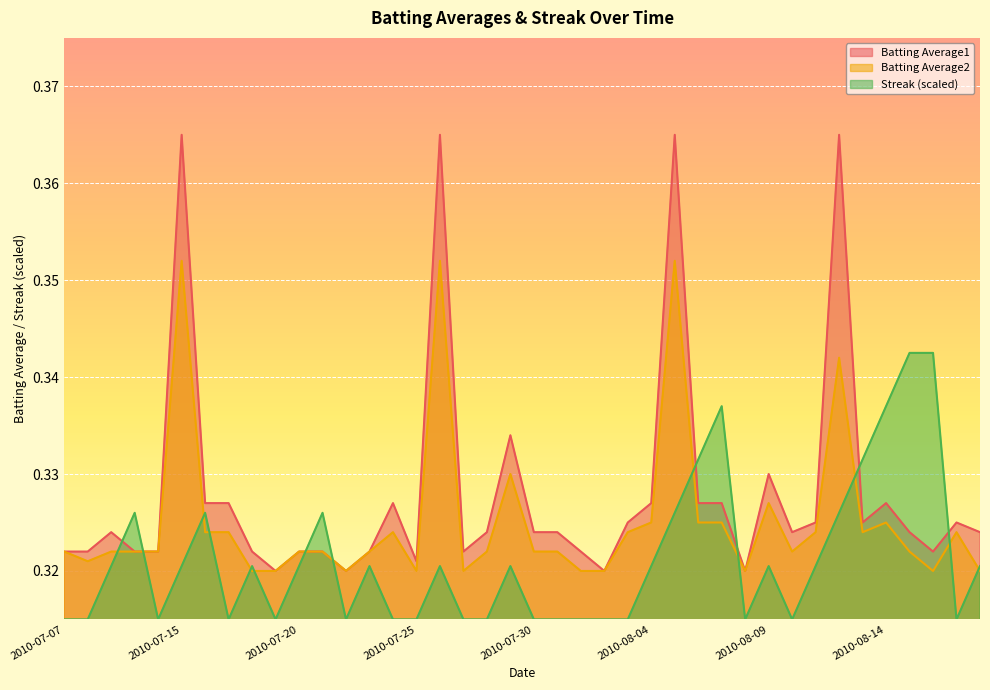

At 2010-08-07, list the series in order from smallest to largest.

Batting Average2, Batting Average1, Streak